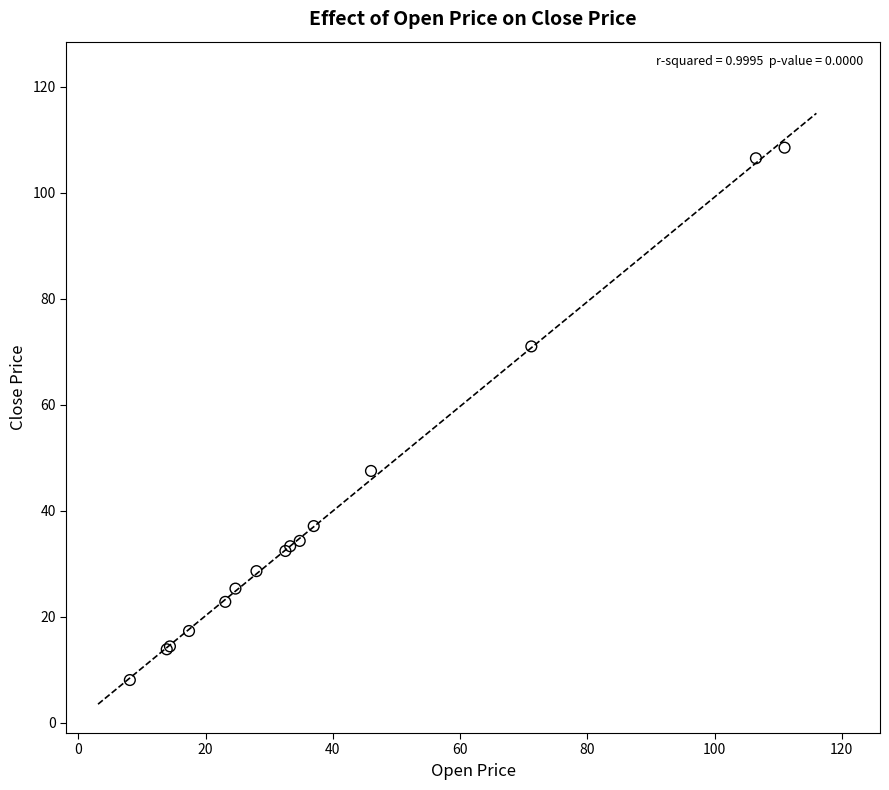

What Y value in the scatter plot is closest to 58?

47.5